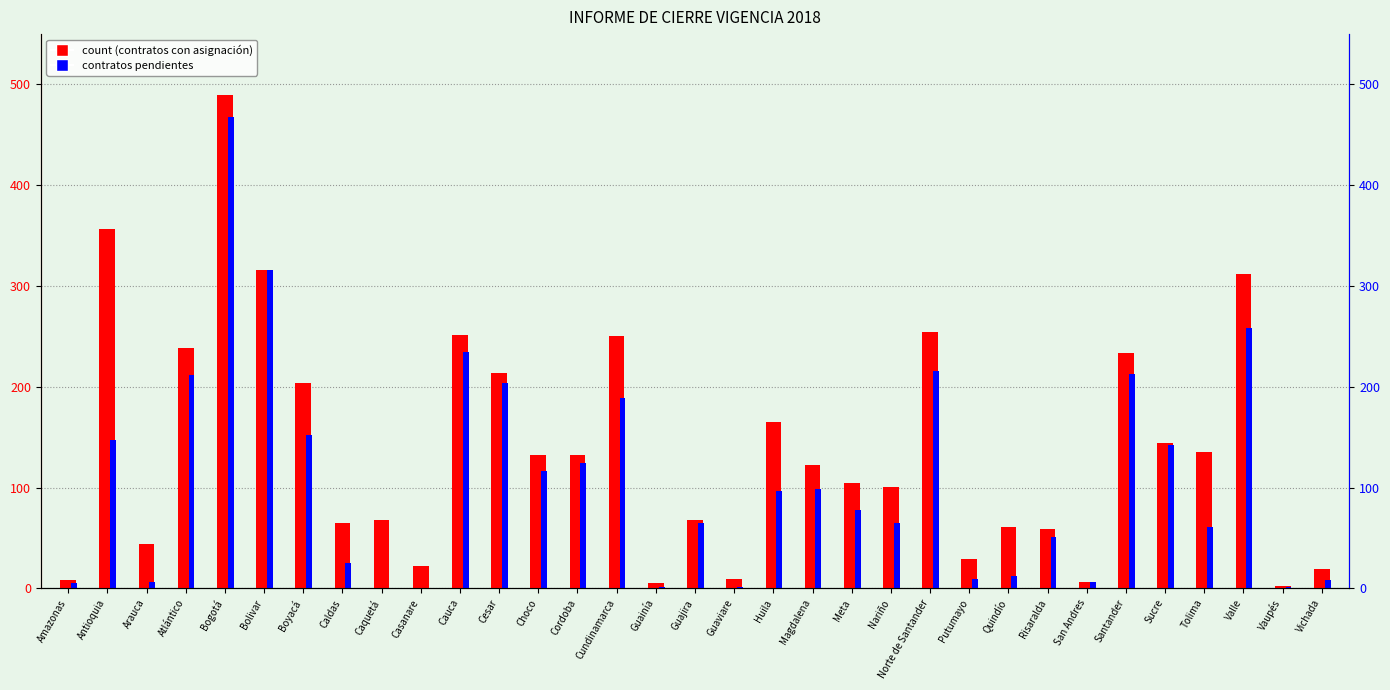

Which series changed the most between Risaralda and Valle?

Cantidad de contratos con asignación